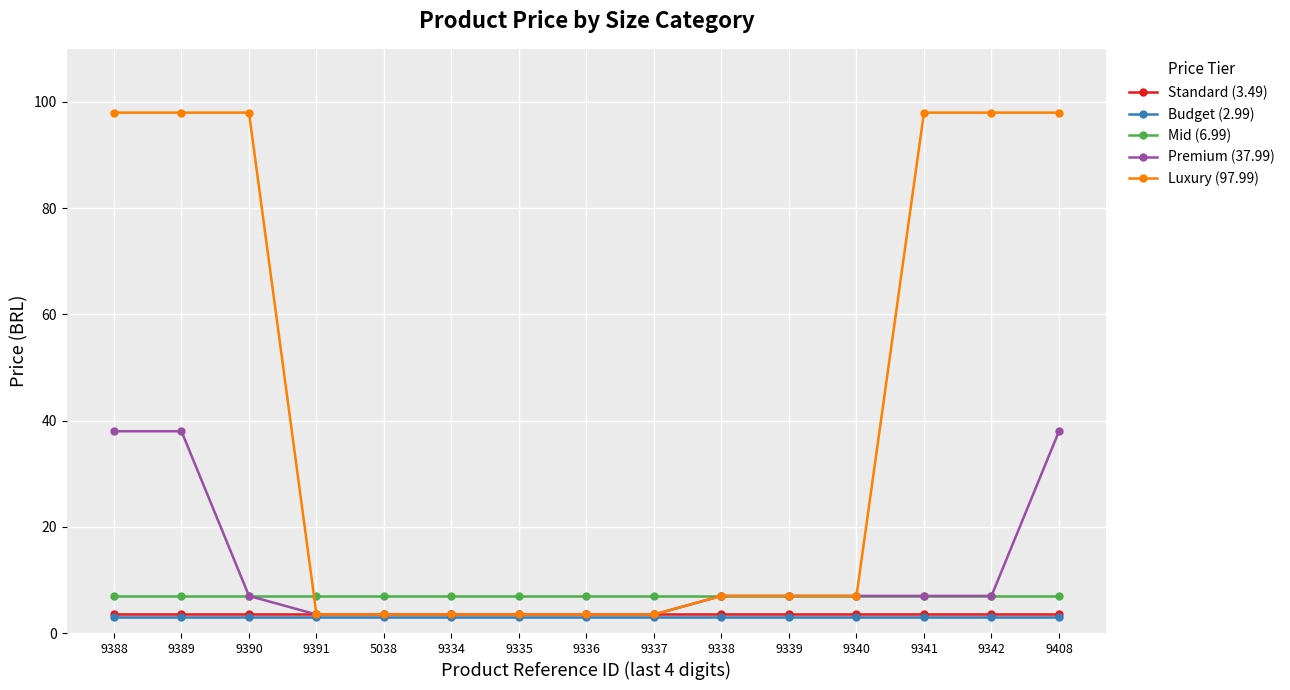

The value of Premium (37.99) at 9342 is 7.0. True or false?

True